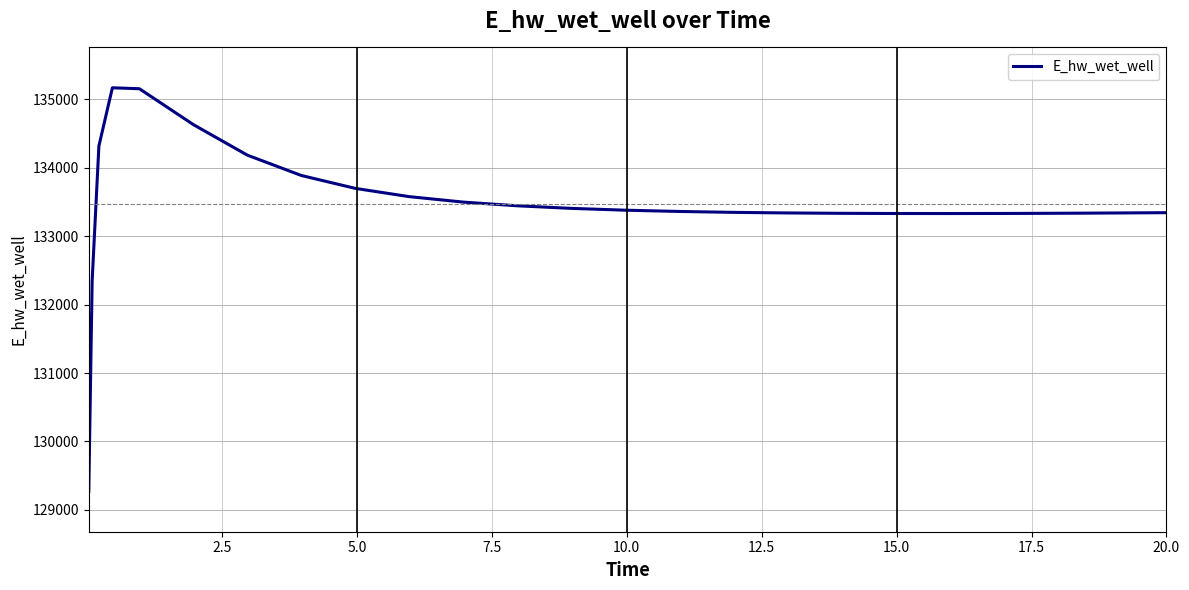

What is the greatest value displayed?

135168.4